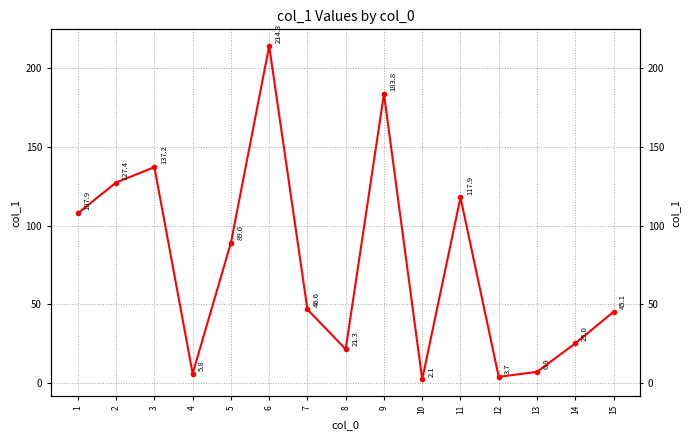

How many interior local peaks (higher than both neighbors) does the data have?

4